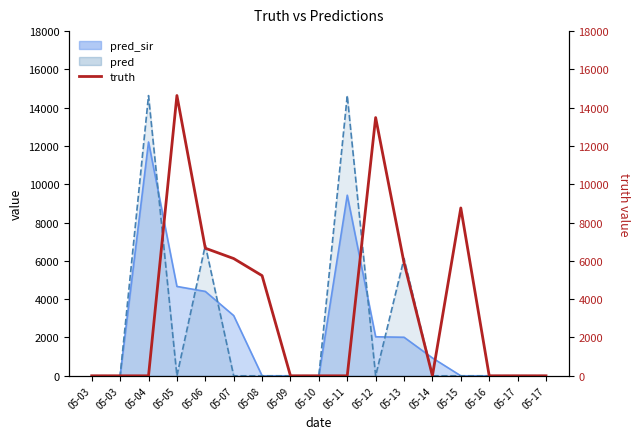

List the labels in order of value, largest first.

05-05, 05-12, 05-15, 05-06, 05-07, 05-13, 05-08, 05-03, 05-03, 05-04, 05-09, 05-10, 05-11, 05-14, 05-16, 05-17, 05-17